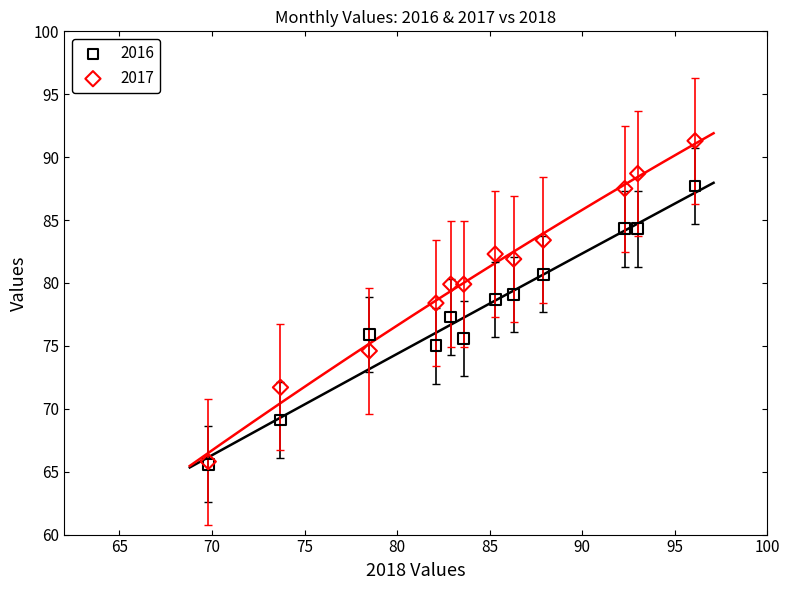

What are all the series names shown in the legend?

2016, 2017